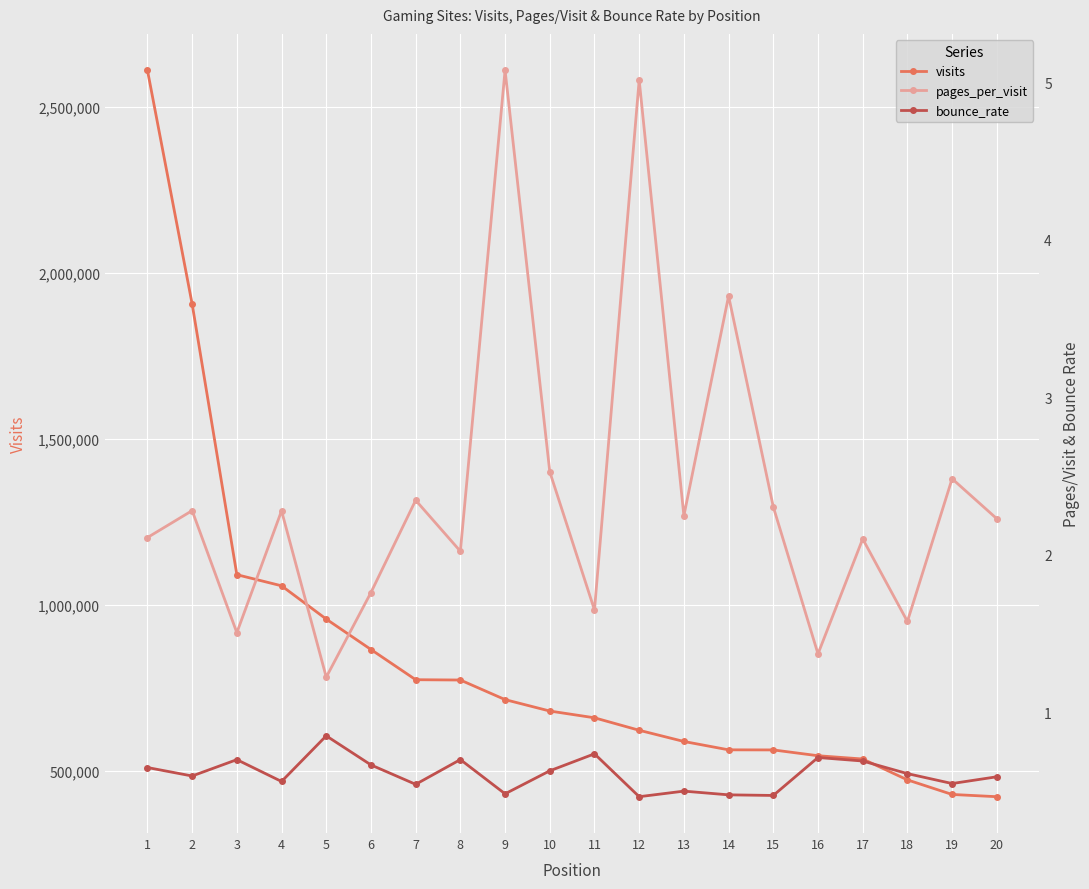

Where is the first local minimum for bounce_rate?

2